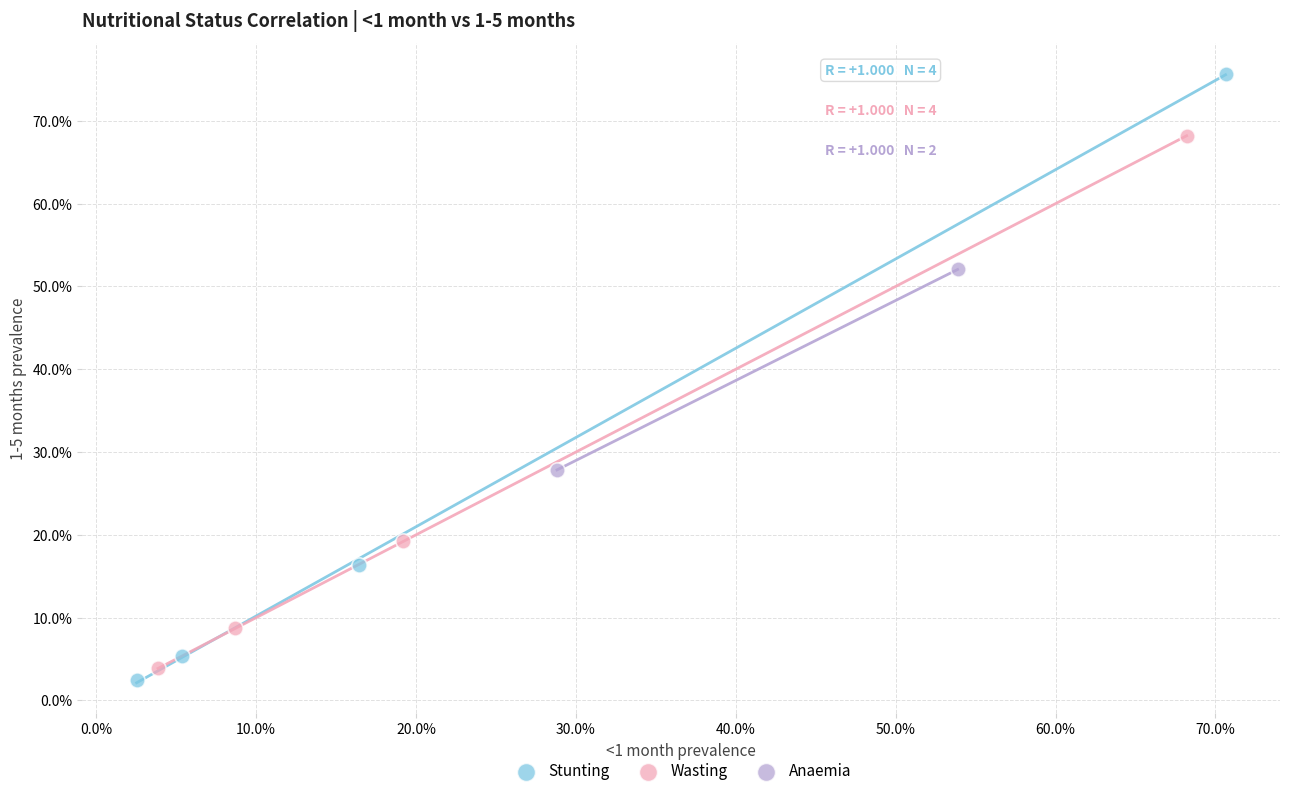

Which series contains the lowest Y value?

Stunting